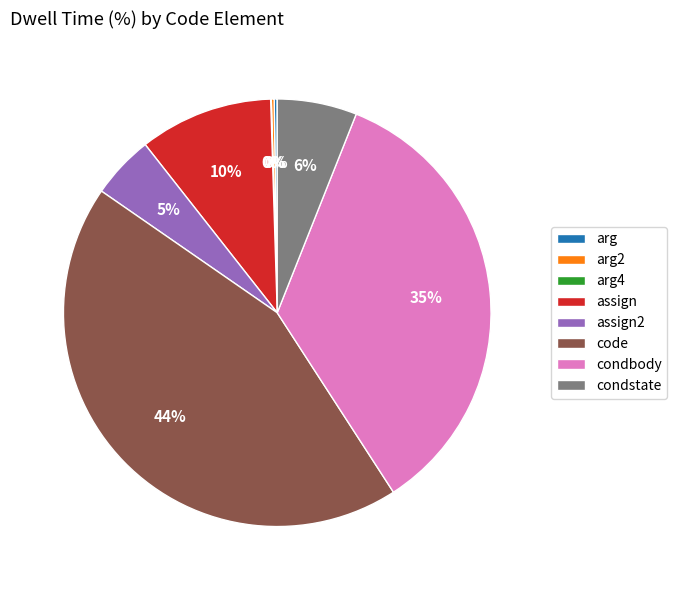

Does condstate account for over 50% of the chart?

No